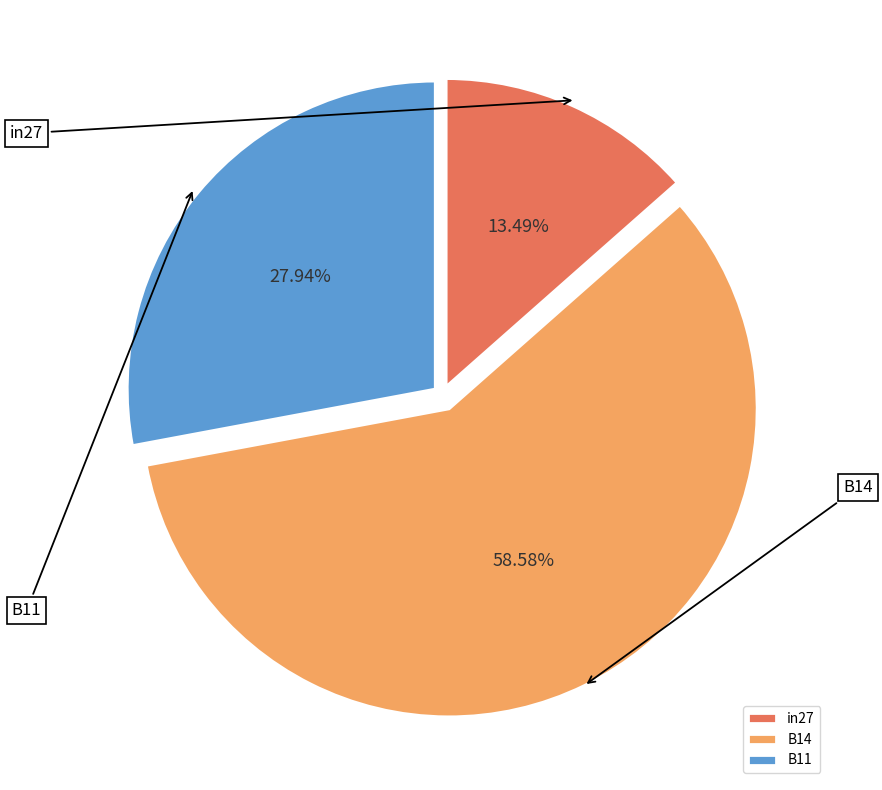

Which category has the biggest portion of the pie?

B14